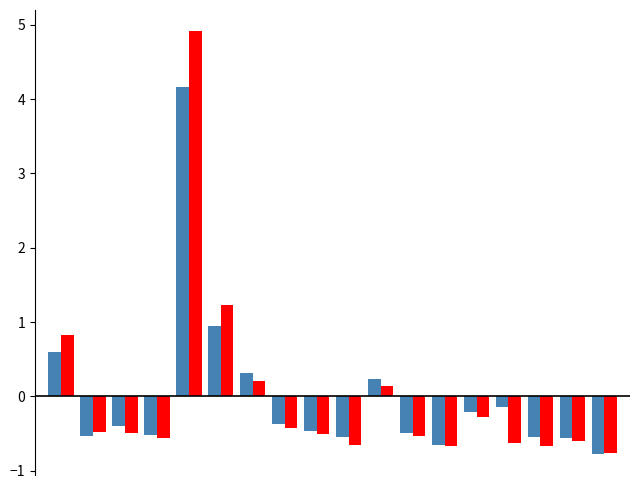

What is the smallest value displayed?

-0.8